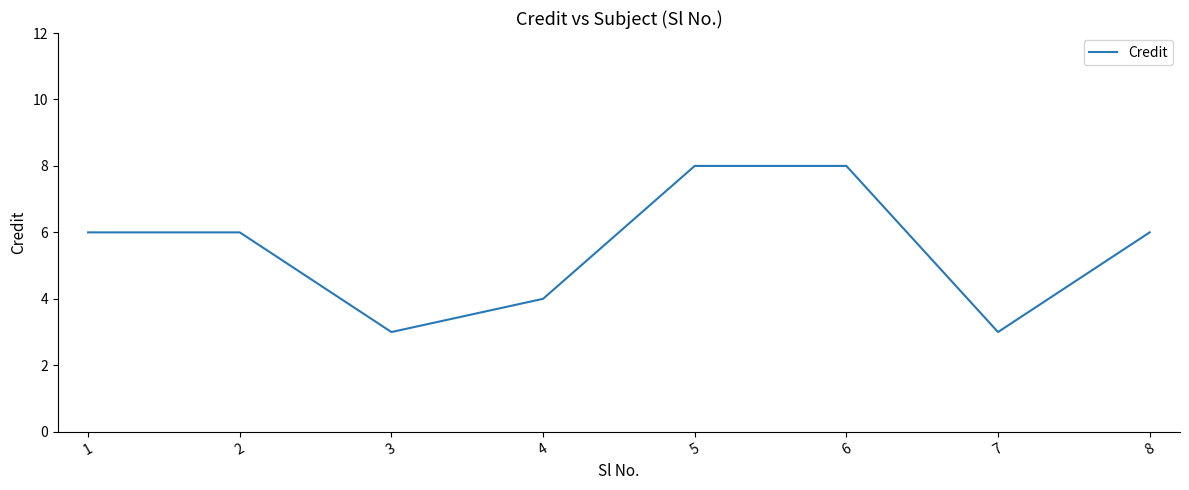

How many interior local valleys (lower than both neighbors) does the data have?

2